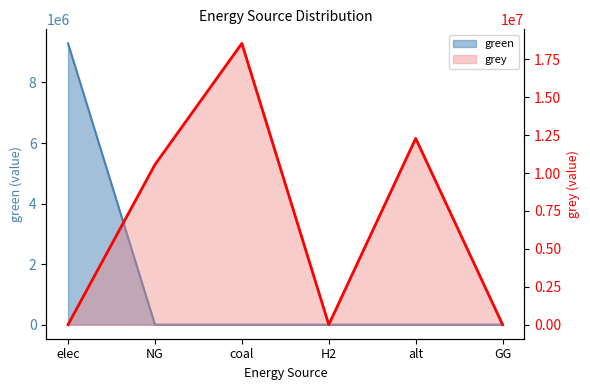

Between coal and H2, which is larger?

coal